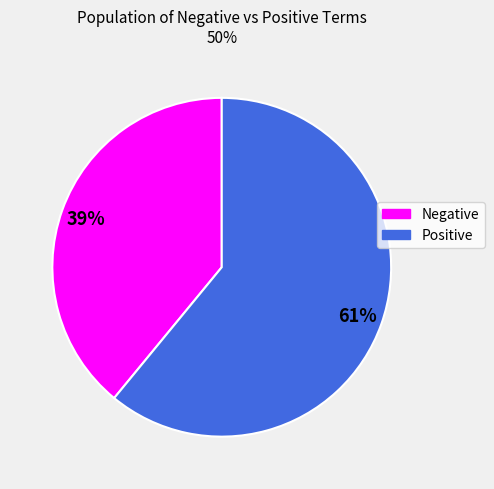

Is there any slice that represents more than half of the pie?

Yes